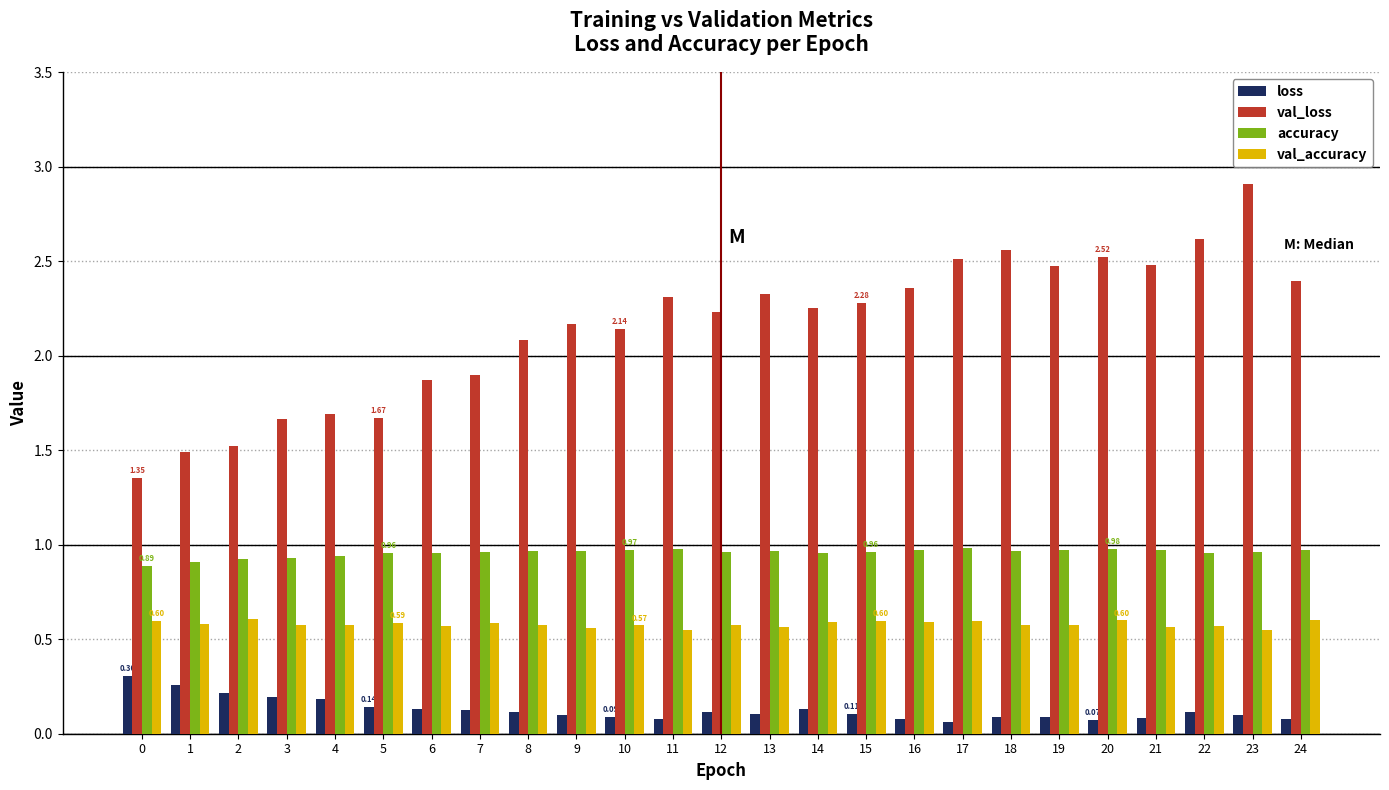

Are the bars horizontal?

No